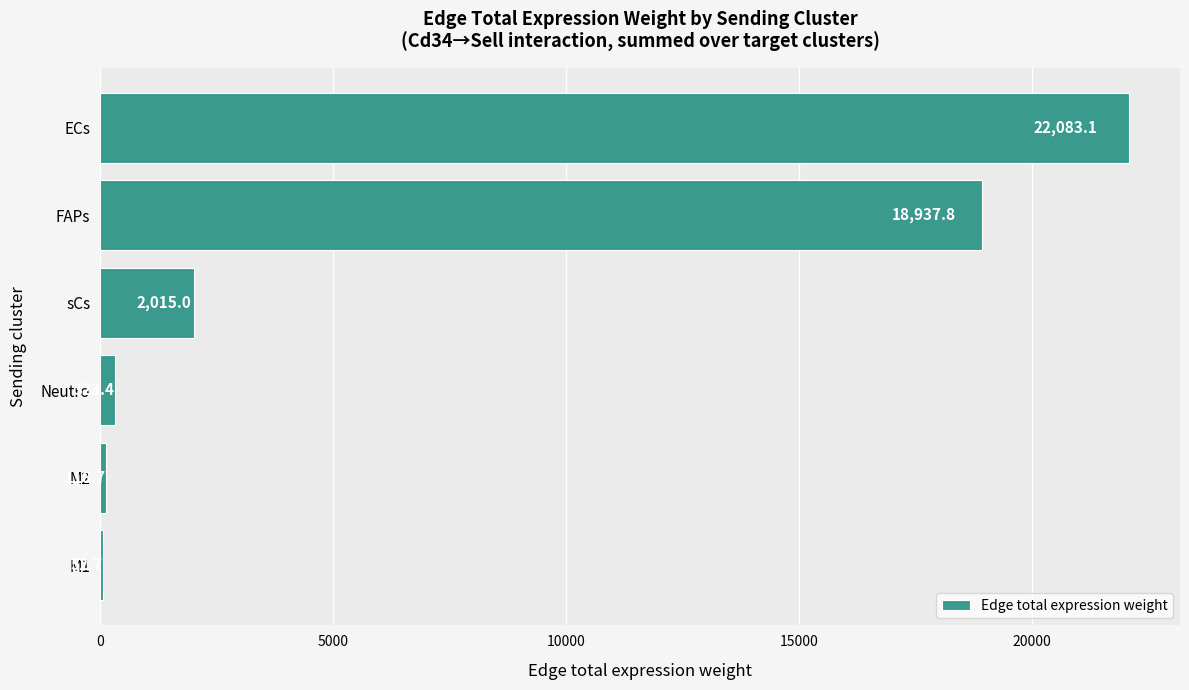

Are the bars horizontal?

Yes